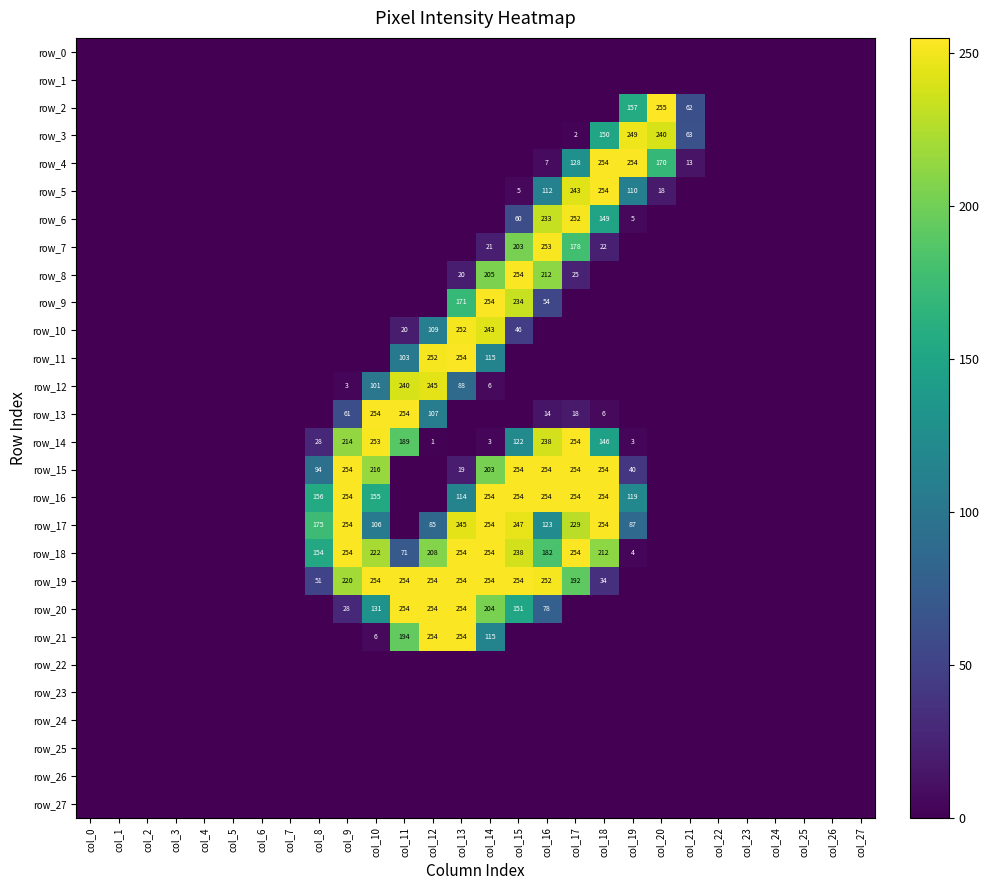

At how many categories does at least one series exceed 224?

12